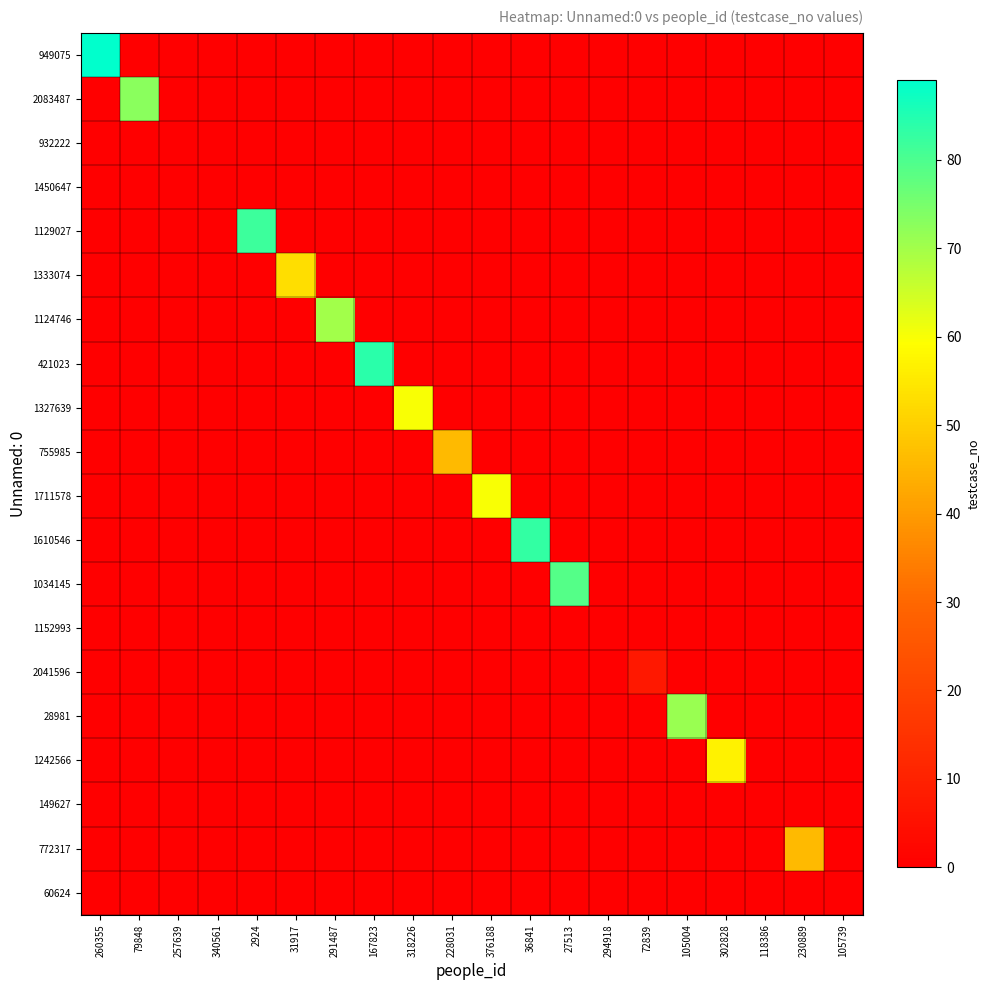

List the series in order of their peak value, highest first.

949075, 421023, 1610546, 1129027, 1034145, 2083487, 28981, 1124746, 1327639, 1711578, 1242566, 1333074, 755985, 772317, 2041596, 932222, 1450647, 1152993, 149627, 60624